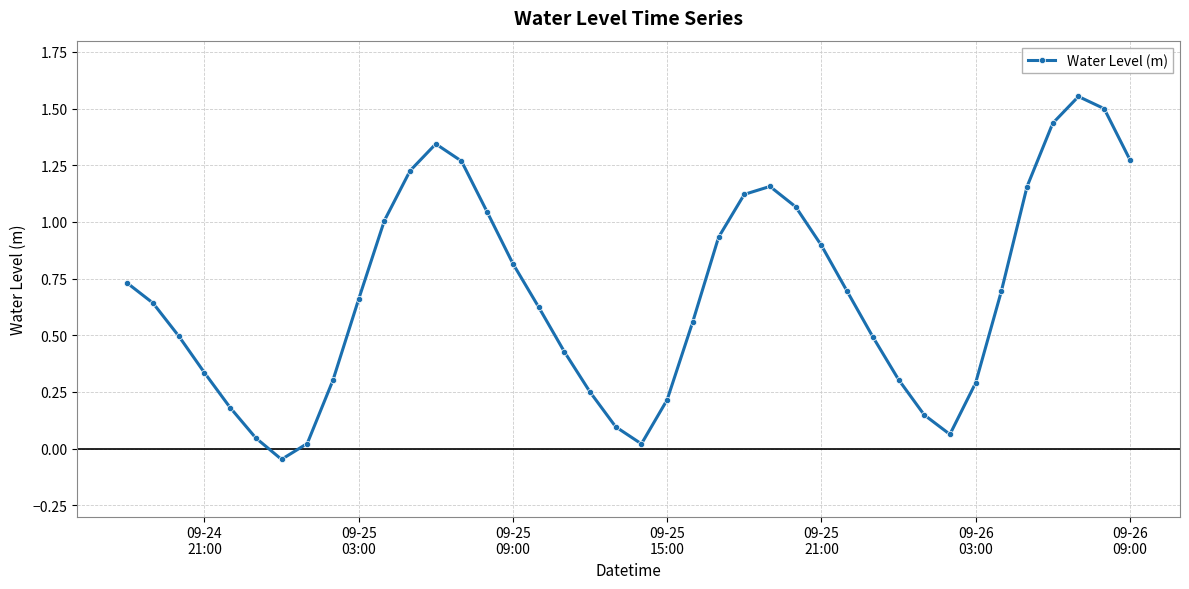

What is the value of the 39th point from the left?

1.5